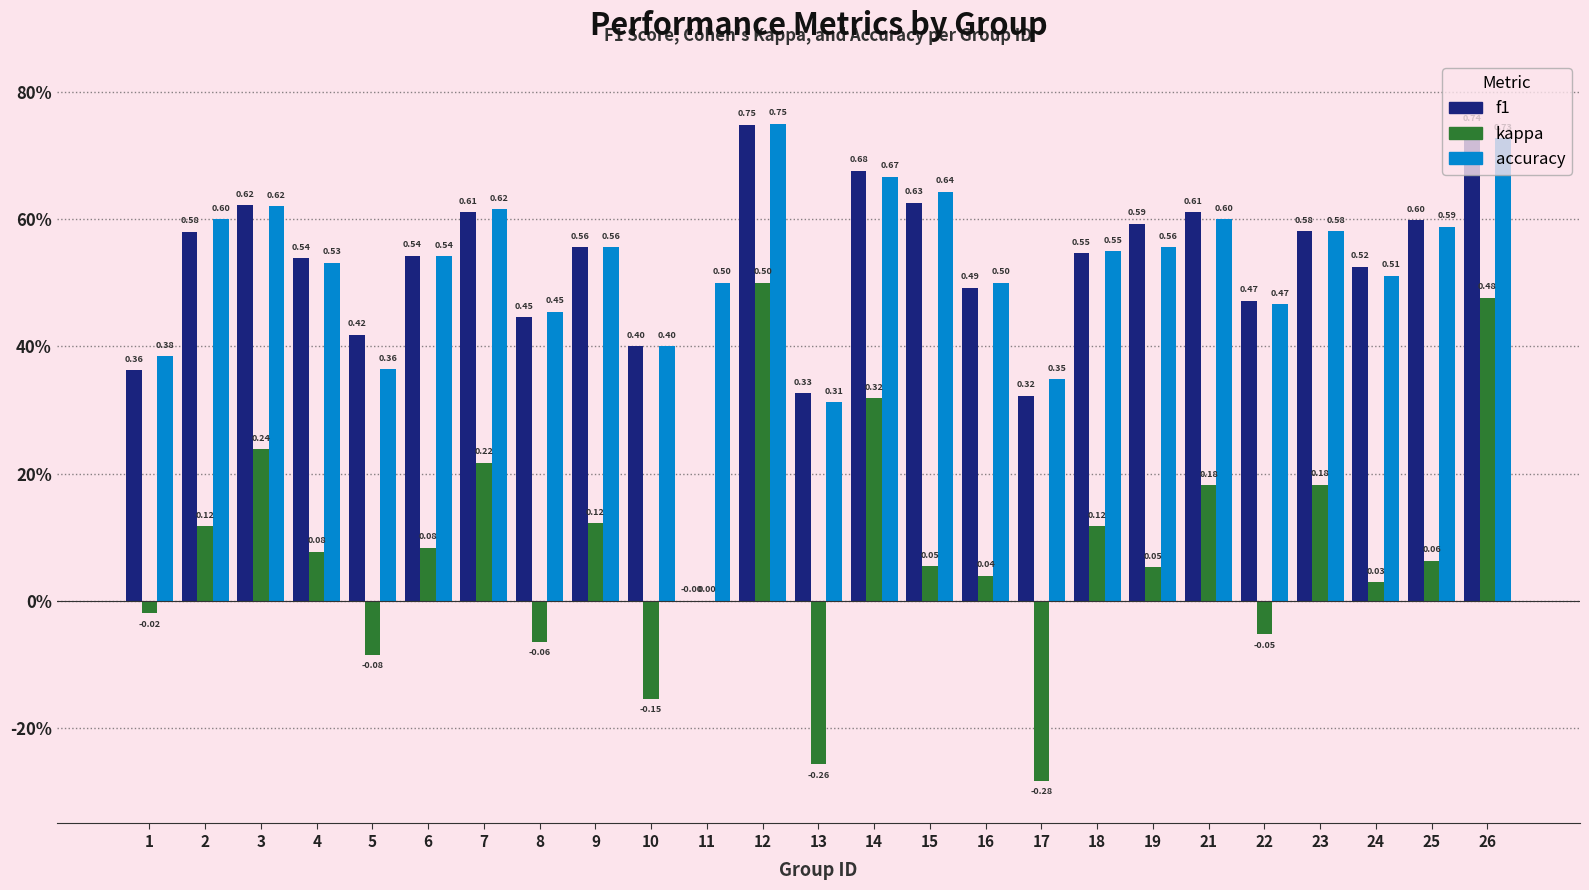

Which label corresponds to the largest value in the chart?

12